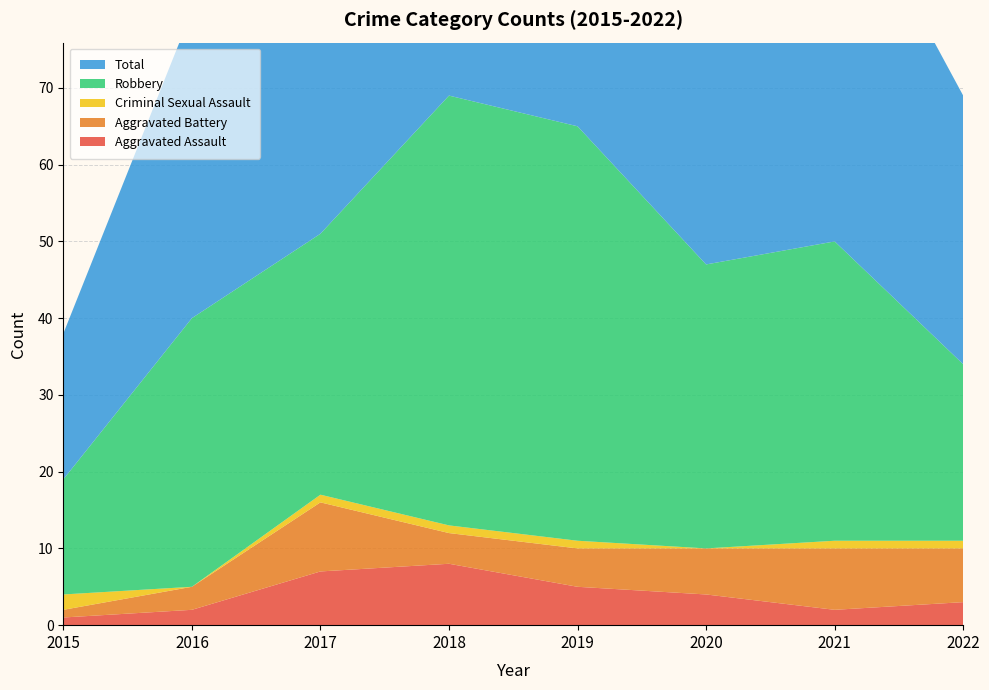

Reading right to left, what are all the values shown in this chart?

Aggravated Assault: 3	2	4	5	8	7	2	1
Aggravated Battery: 7	8	6	5	4	9	3	1
Criminal Sexual Assault: 1	1	0	1	1	1	0	2
Robbery: 23	39	37	54	56	34	35	15
Total: 35	50	47	65	69	51	40	19